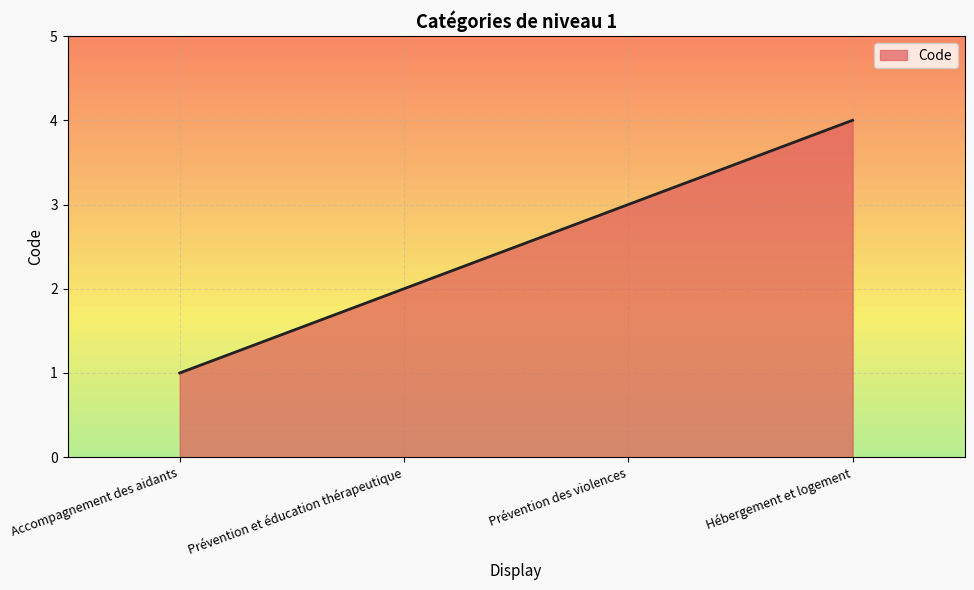

Rank the categories by value from lowest to highest.

Accompagnement des aidants, Prévention et éducation thérapeutique, Prévention des violences, Hébergement et logement